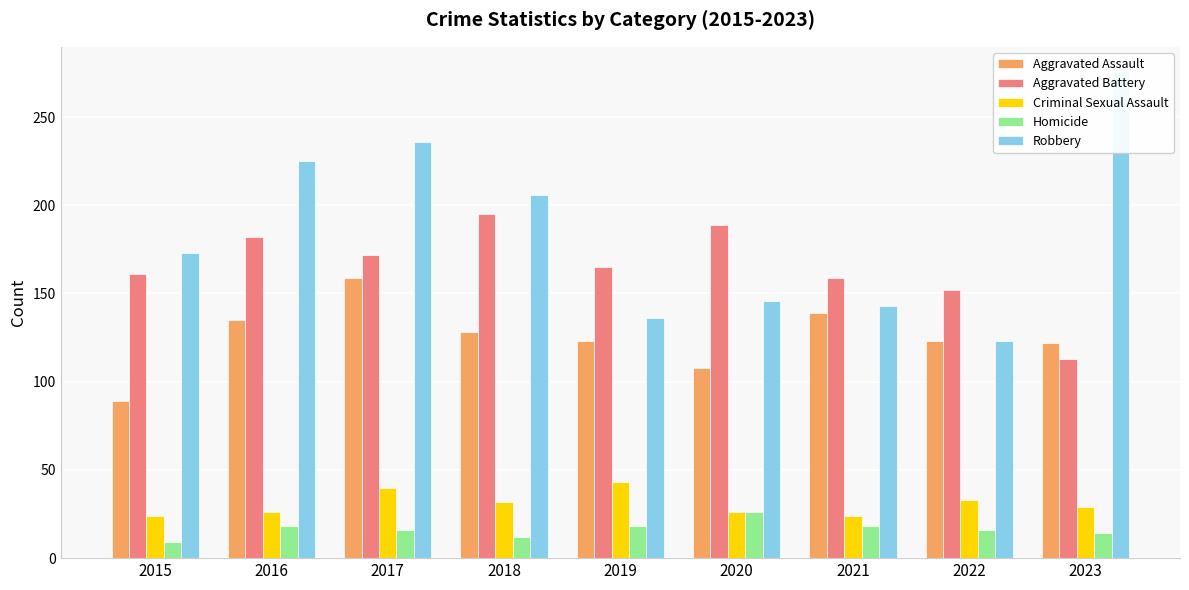

How many groups of bars are there?

9